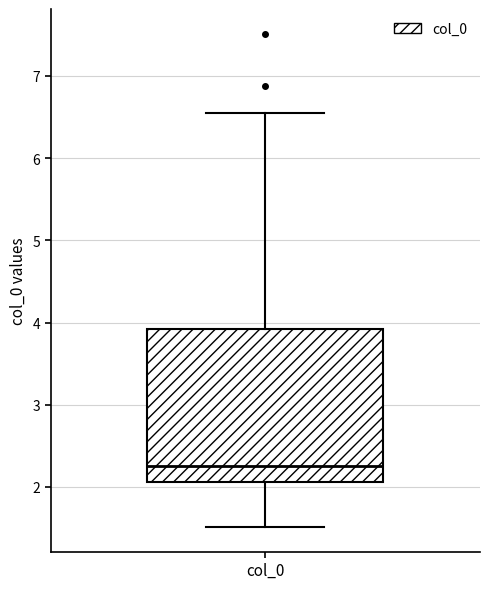

Read this box plot against the y-axis: the position of the median line, the range covered by the box, and the ends of both whiskers. The values are not printed on the chart, so give them approximately, as read against the axis.

median 2.3, box 2.1 to 3.9, whiskers 1.5 to 6.5